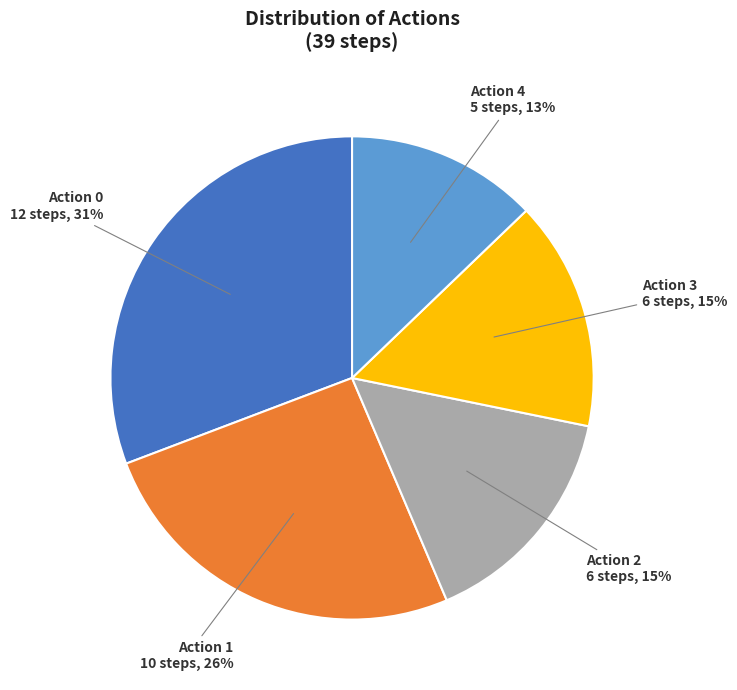

How many slices are in this pie chart?

5